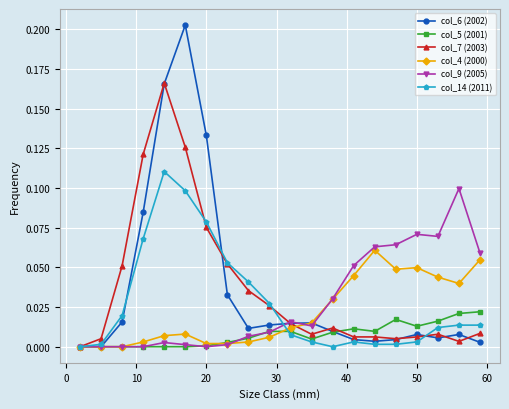

Which series has the widest spread of values?

col_6 (2002)